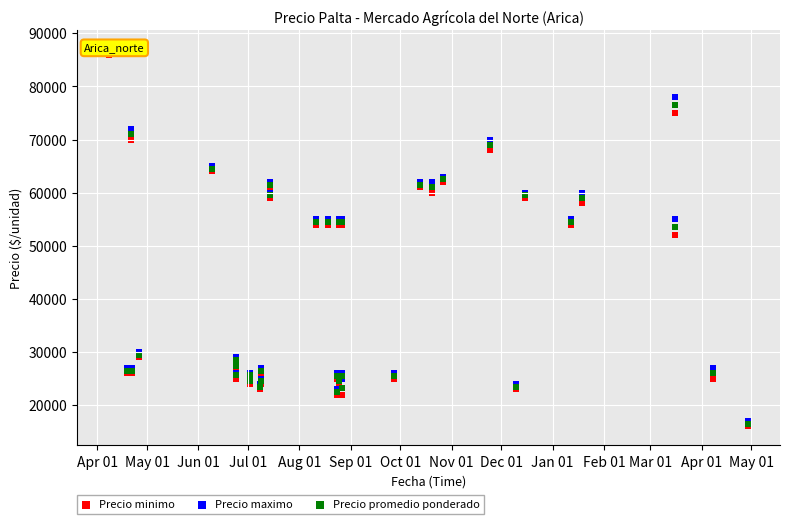

Which series has the widest spread of Y values?

Precio minimo